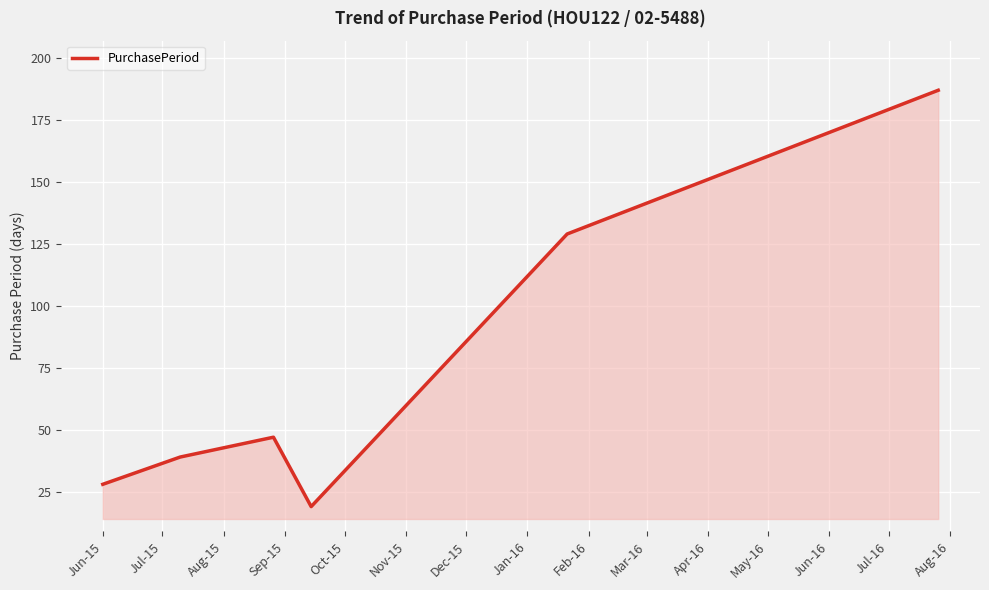

What is the difference between the maximum and second lowest values?

159